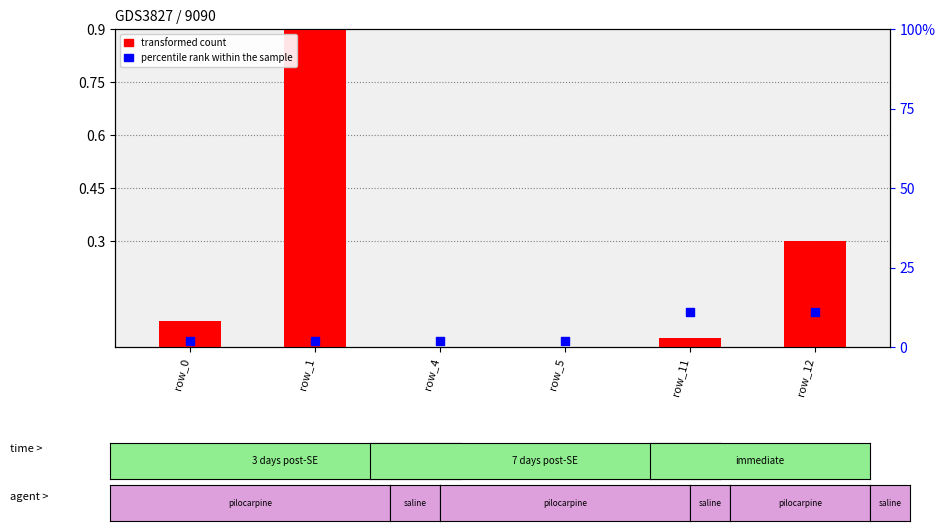

At which category is the sum across all series the highest?

row_1